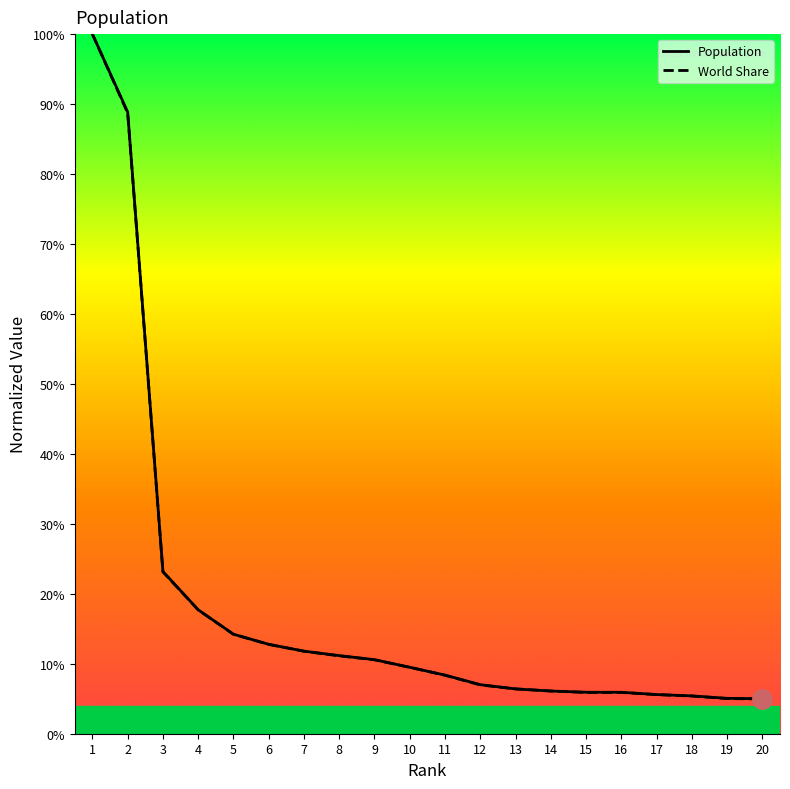

What is the difference between the maximum and minimum values in the Population series?

0.9